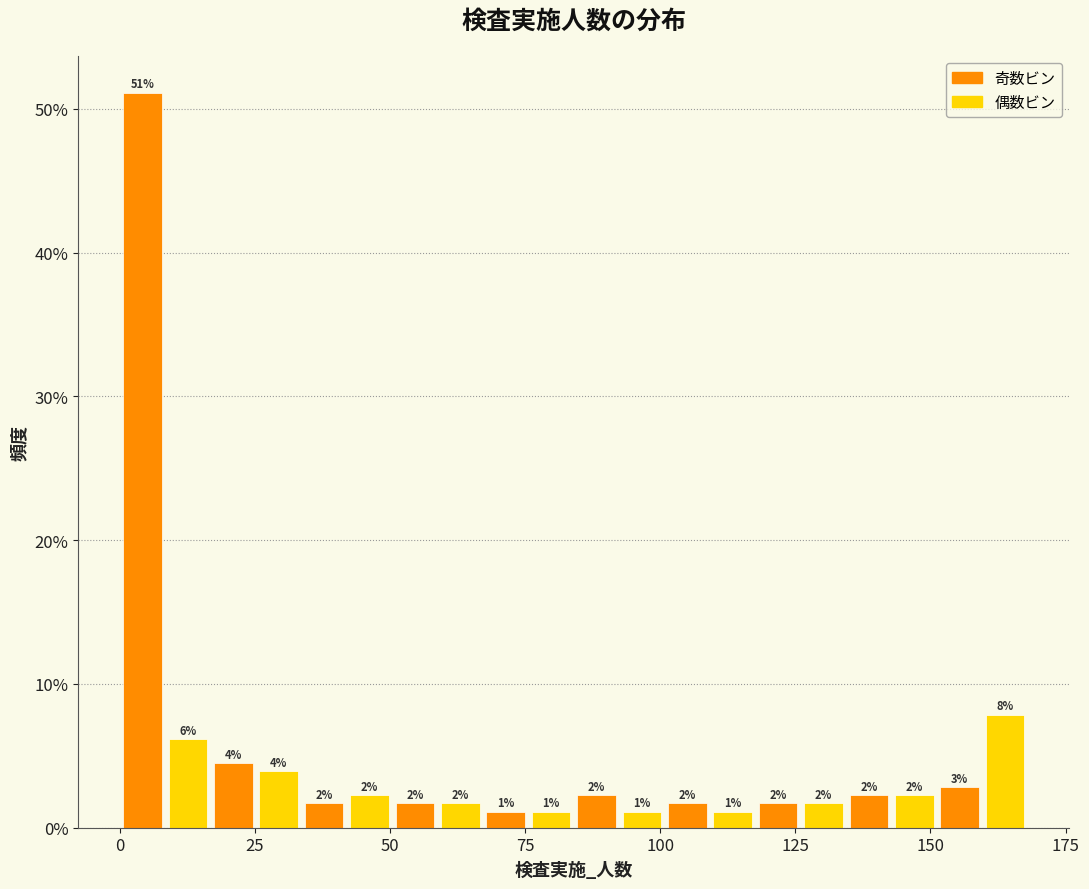

Around what value on the x-axis is the tallest bar? Give the approximate position of its centre, as read against the axis.

5